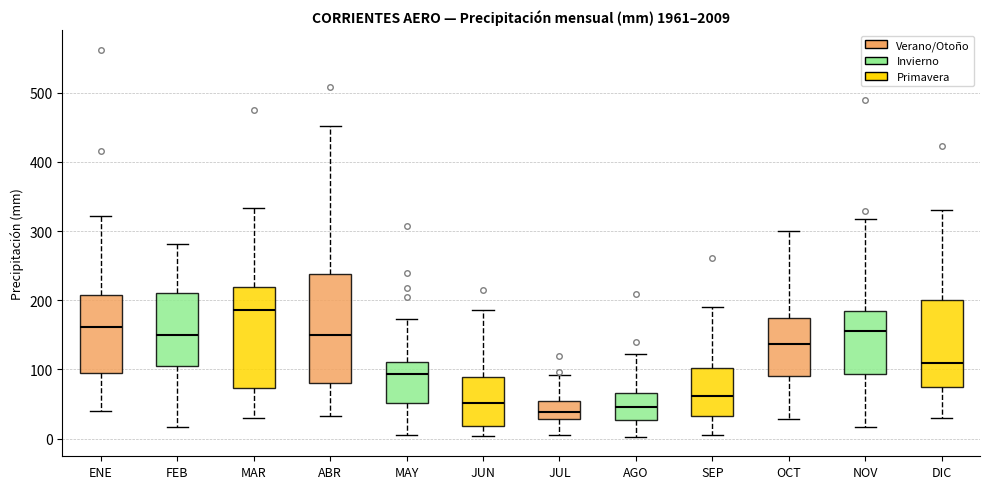

Reading left to right, read every box against the y-axis: the position of its median line, the range the box covers, and the ends of its whiskers. The values are not printed on the chart, so give them approximately, as read against the axis.

ENE: median 160, box 100 to 210, whiskers 40 to 320
FEB: median 150, box 110 to 210, whiskers 20 to 280
MAR: median 190, box 70 to 220, whiskers 30 to 330
ABR: median 150, box 80 to 240, whiskers 30 to 450
MAY: median 90, box 50 to 110, whiskers 10 to 170
JUN: median 50, box 20 to 90, whiskers 0 to 190
JUL: median 40, box 30 to 50, whiskers 10 to 90
AGO: median 50, box 30 to 70, whiskers 0 to 120
SEP: median 60, box 30 to 100, whiskers 0 to 190
OCT: median 140, box 90 to 170, whiskers 30 to 300
NOV: median 160, box 90 to 180, whiskers 20 to 320
DIC: median 110, box 70 to 200, whiskers 30 to 330